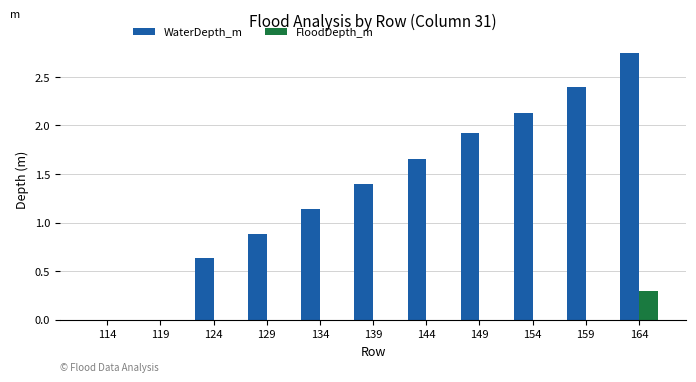

Which series changed the most between 119 and 124?

WaterDepth_m